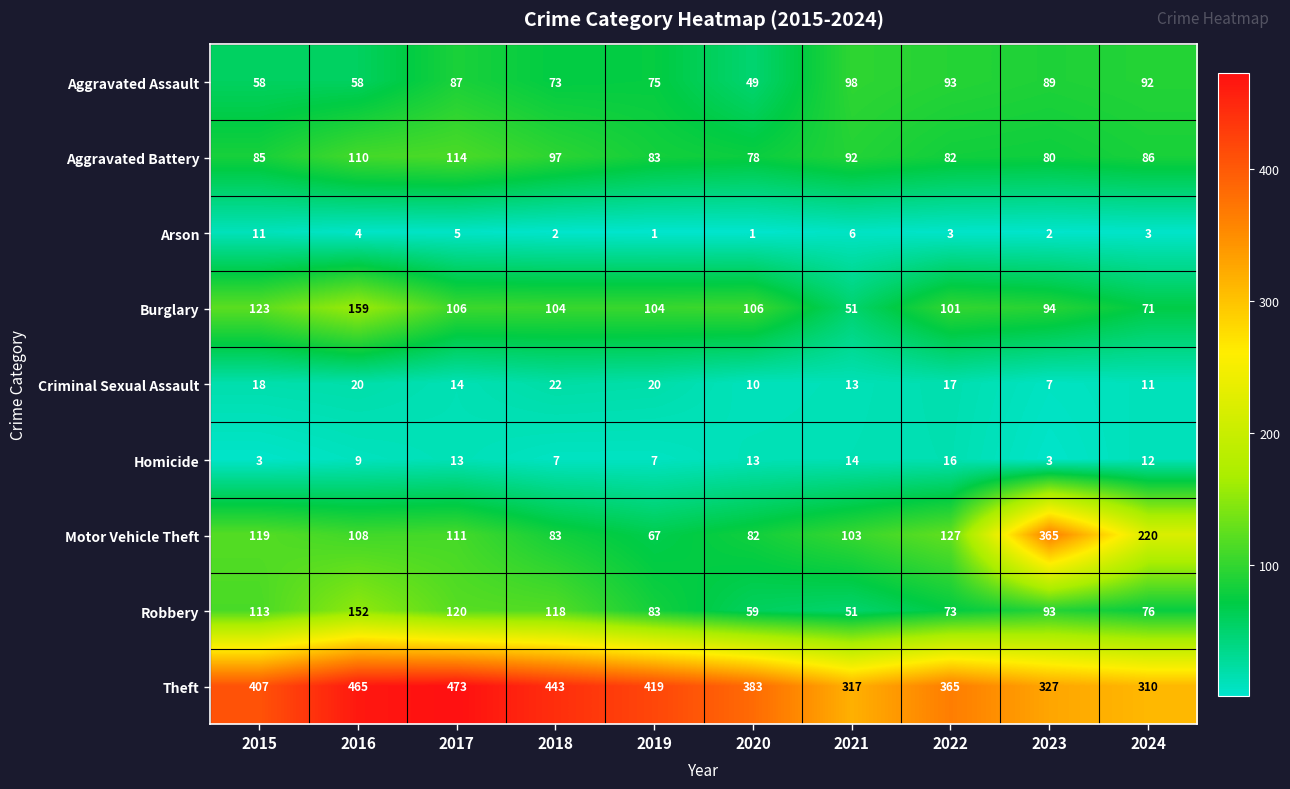

Which series has the largest total across all categories?

Theft